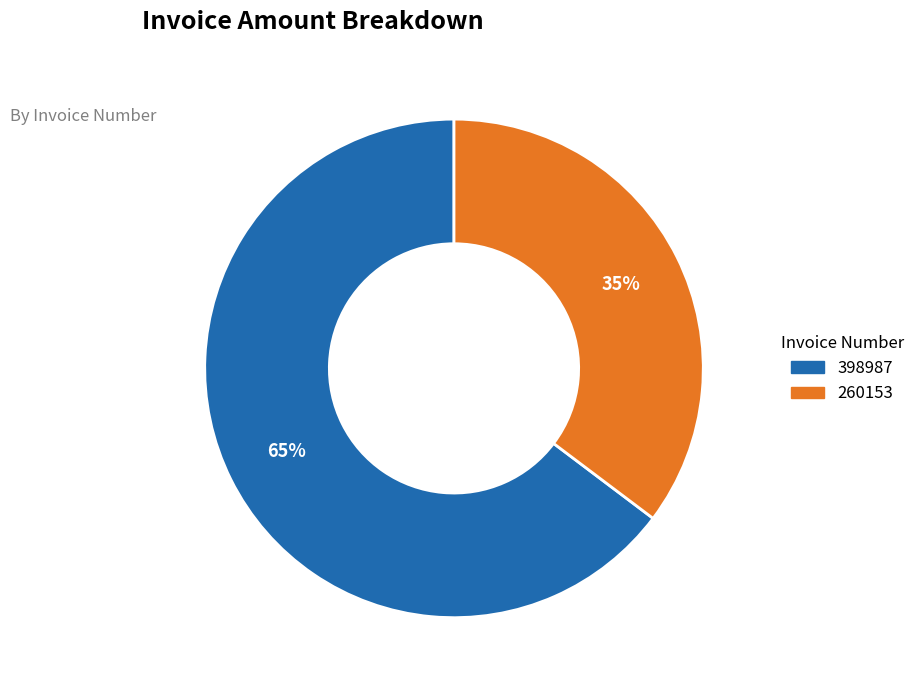

To the nearest percent, what portion does 398987 represent?

65%